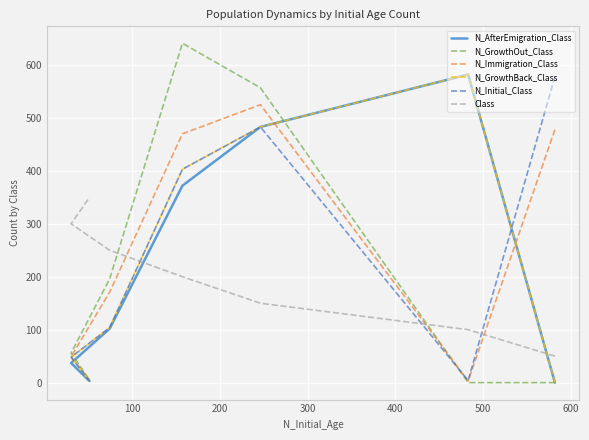

What are all the series names shown in the legend?

N_AfterEmigration_Class, N_GrowthOut_Class, N_Immigration_Class, N_GrowthBack_Class, N_Initial_Class, Class